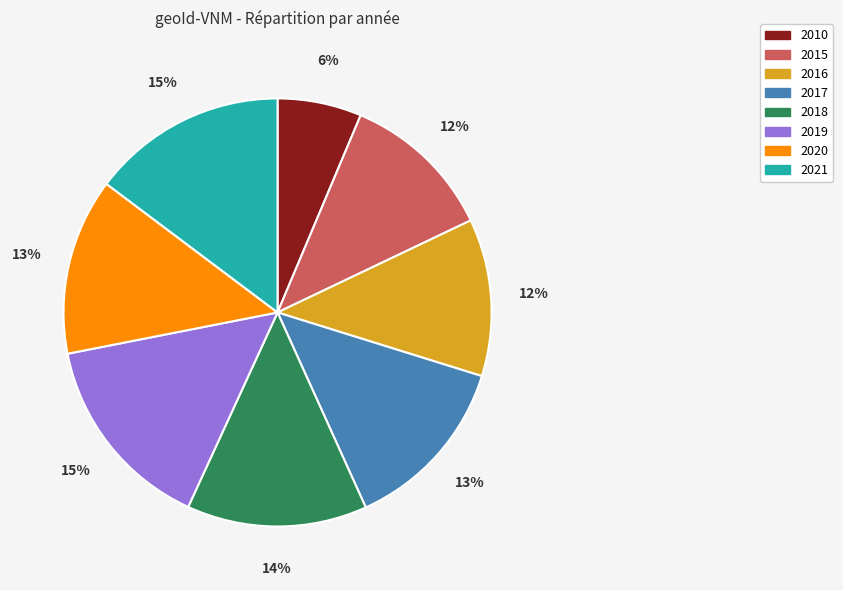

Do 2019 and 2020 together represent more than half of the pie?

No